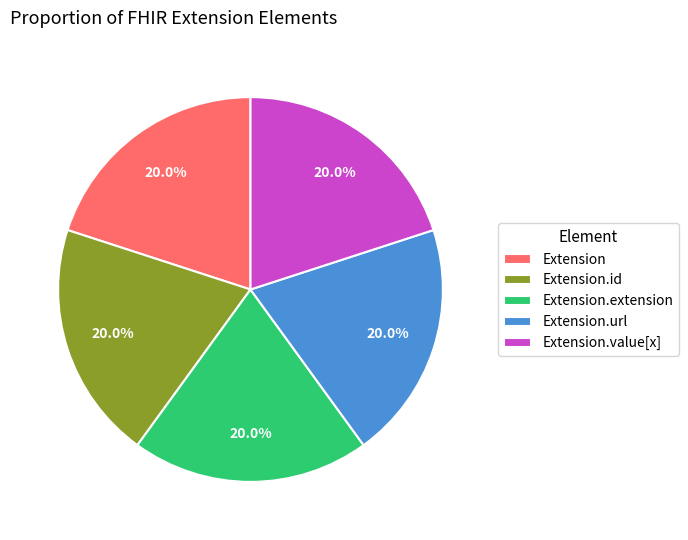

To the nearest percent, what is the average slice percentage?

20%